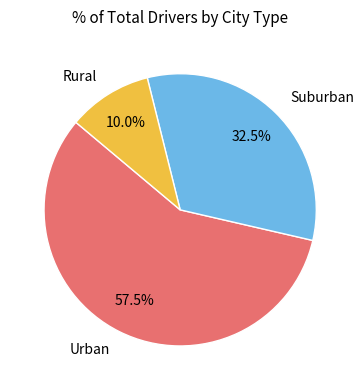

Between Urban and Rural, which is larger?

Urban